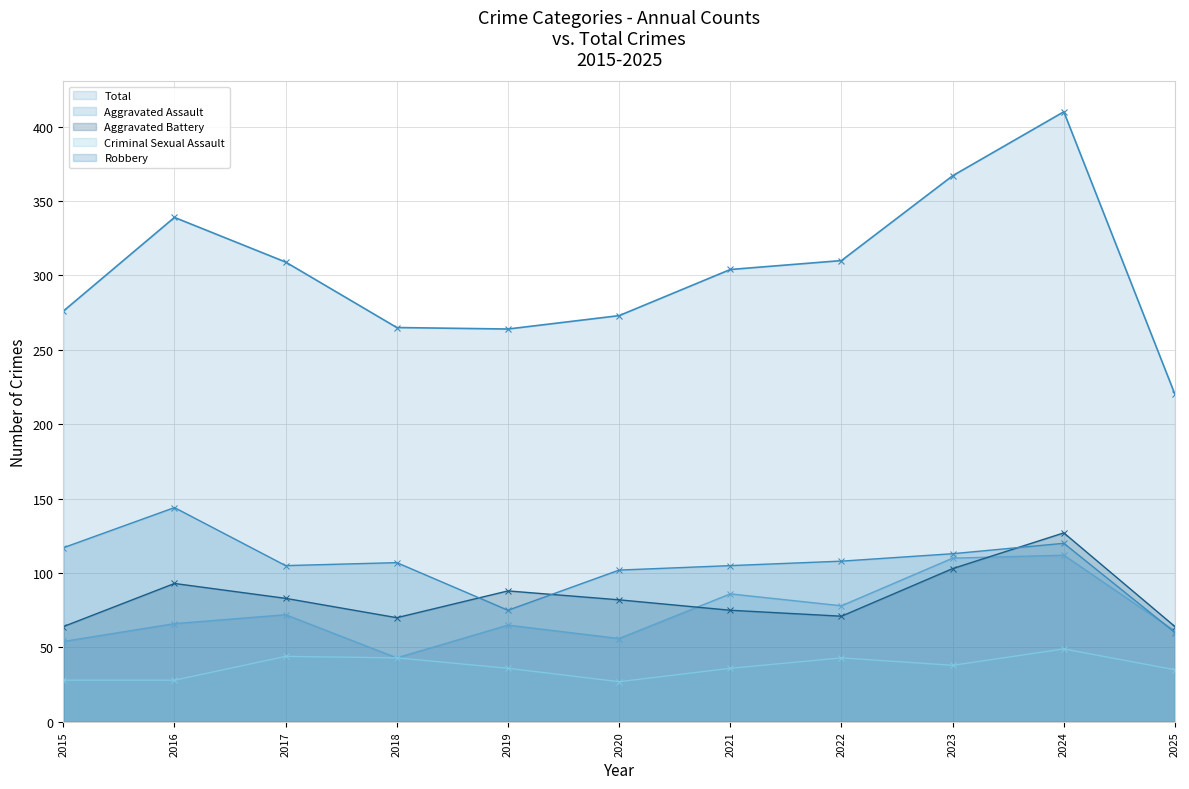

True or false: Aggravated Assault and Criminal Sexual Assault intersect in this chart.

False